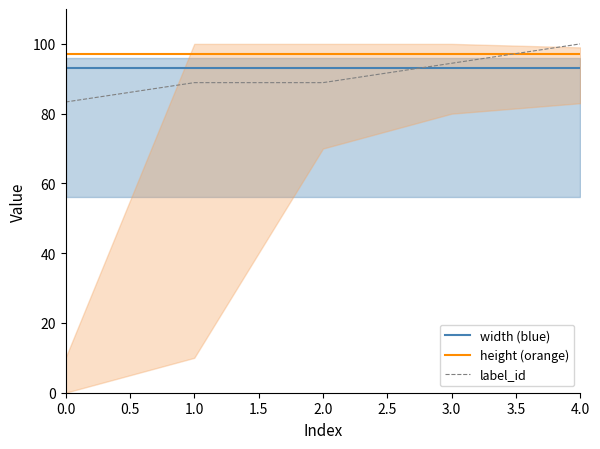

What are all the series names shown in the legend?

width (blue), height (orange), label_id